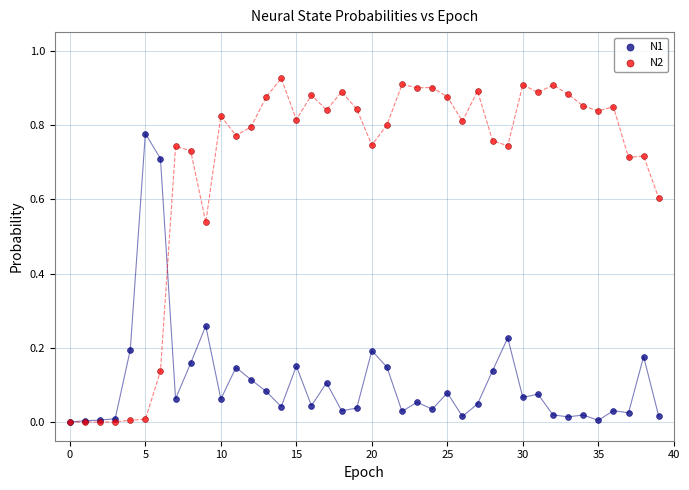

Which series contains the highest Y value?

N2